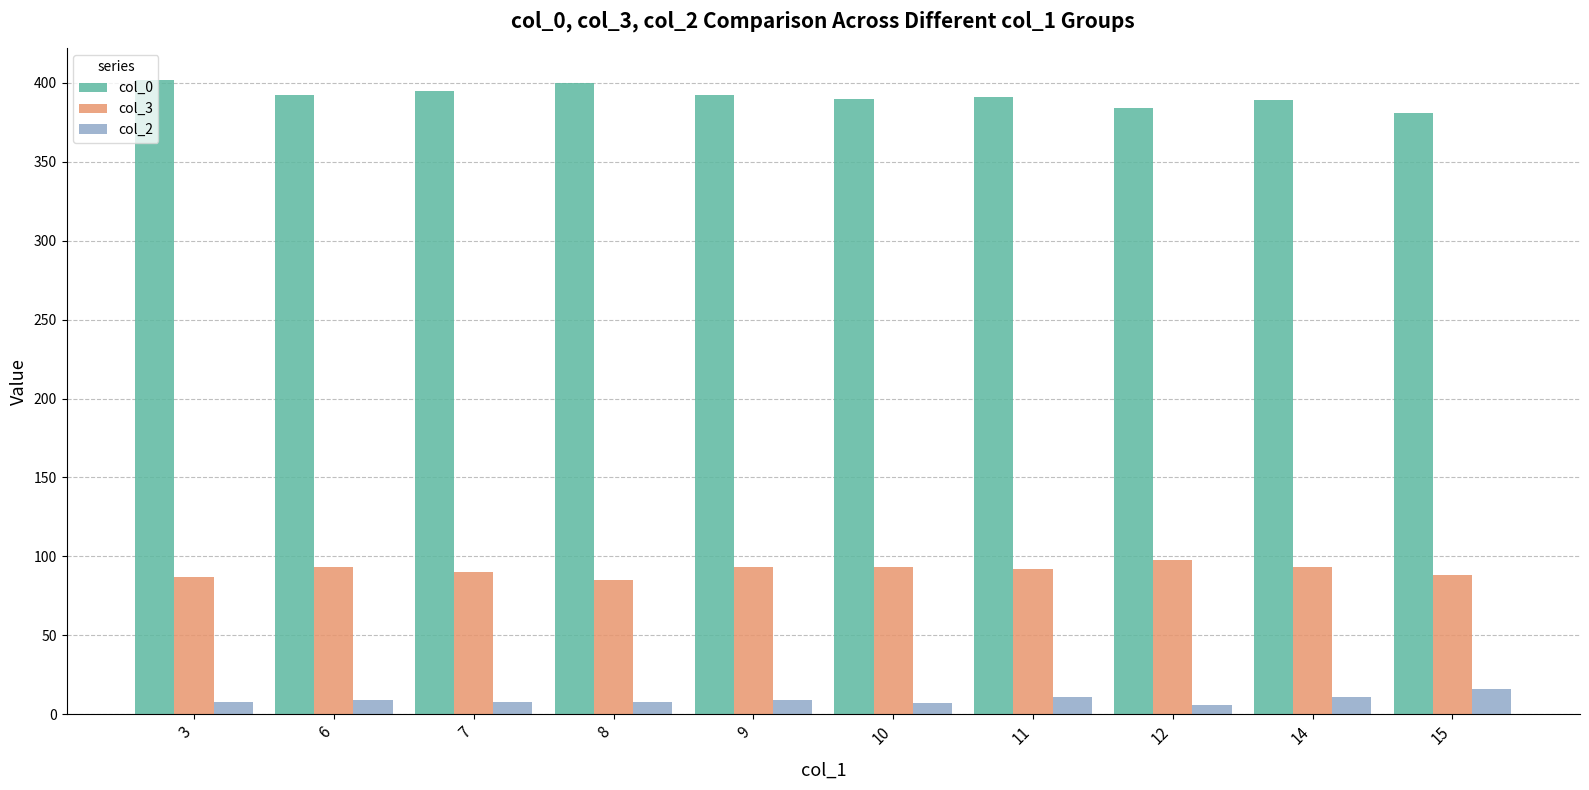

Is it true that col_3 equals 98 at 12?

True